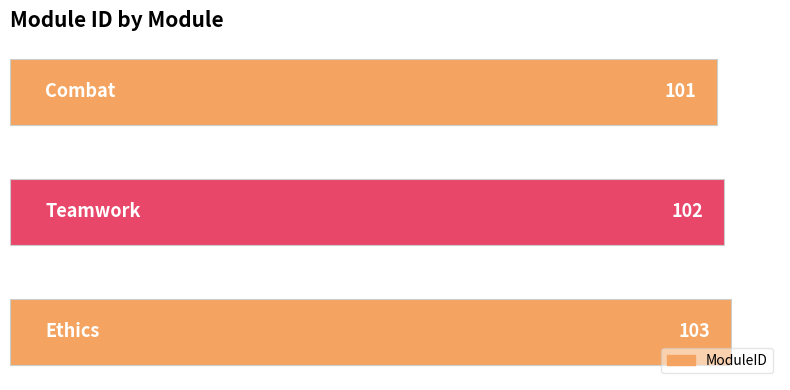

Reading bottom to top, what are all the values shown in this chart?

103	102	101